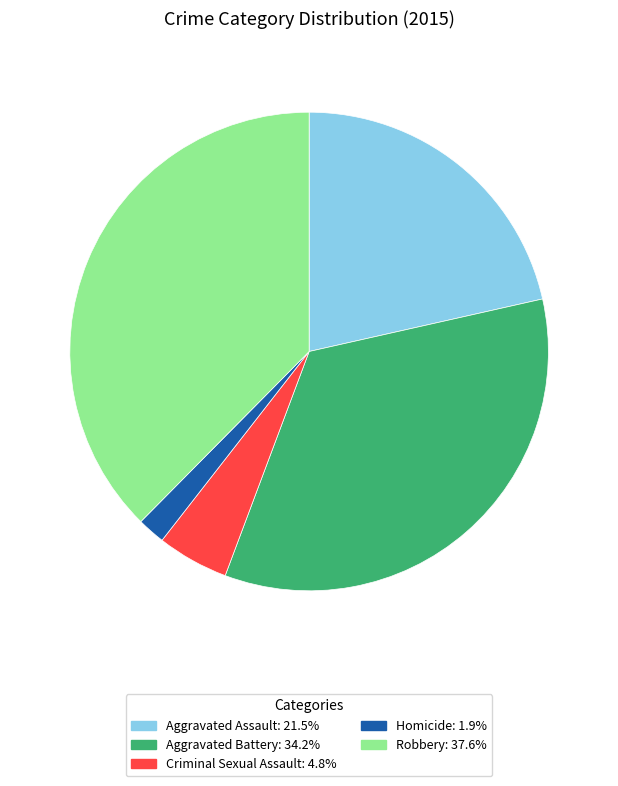

Rank the categories by value from highest to lowest.

Robbery, Aggravated Battery, Aggravated Assault, Criminal Sexual Assault, Homicide